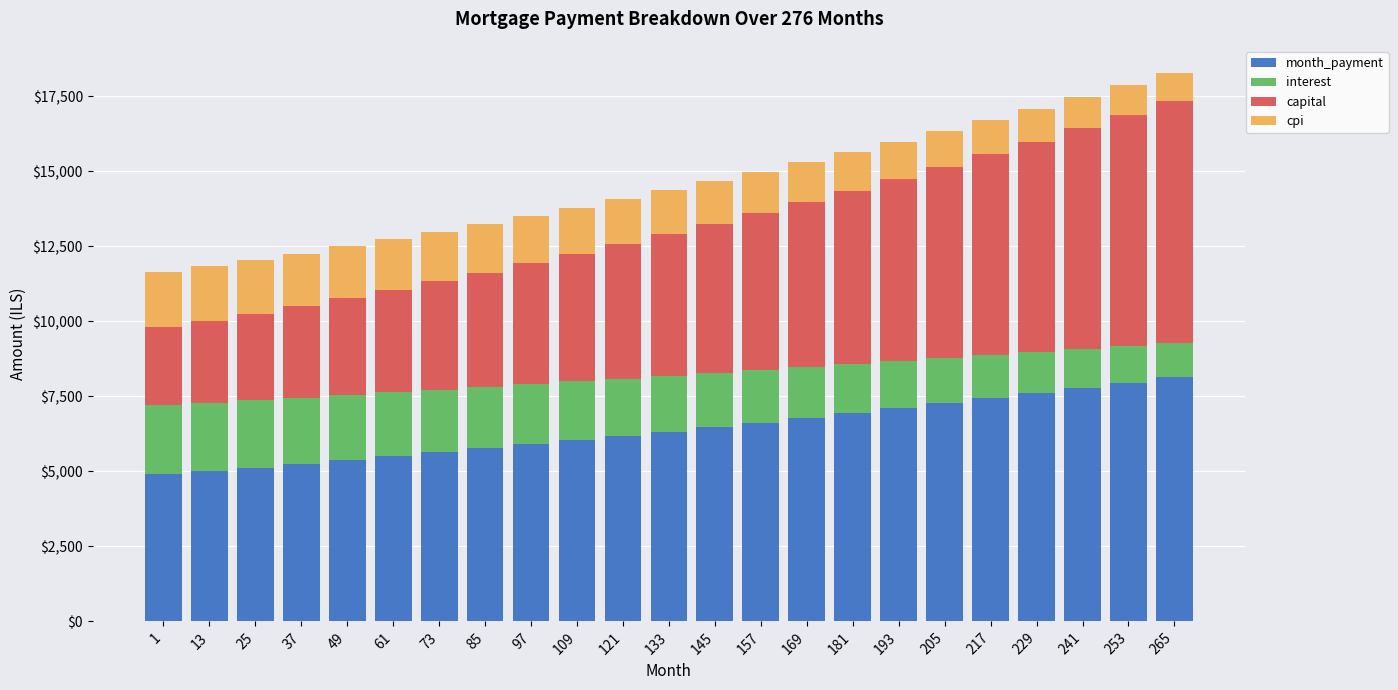

What is the total value across all series at 157?

14994.0